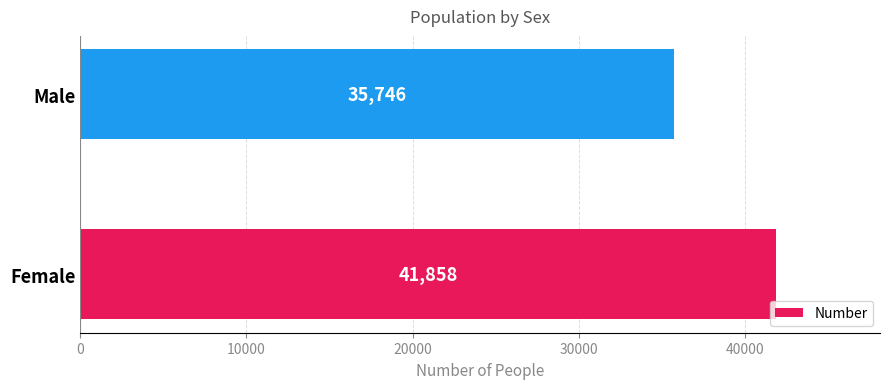

What is the maximum value shown in the chart?

41858